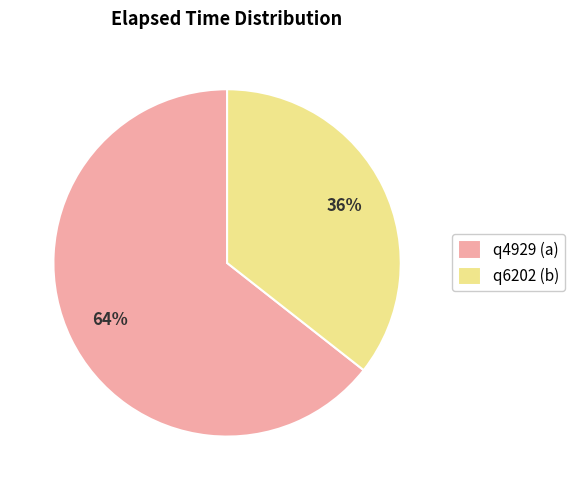

To the nearest percent, what is the average slice percentage?

50%